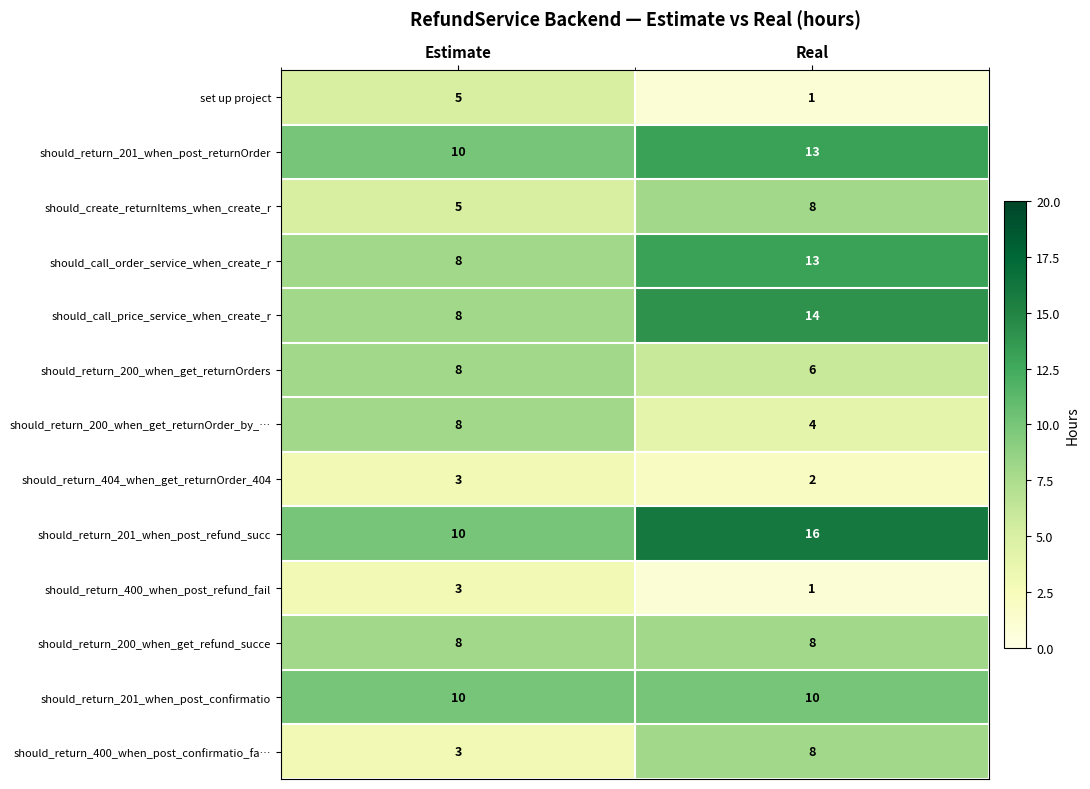

The should_return_200_when_get_refund_succe series shows 10 at Estimate. True or false?

False